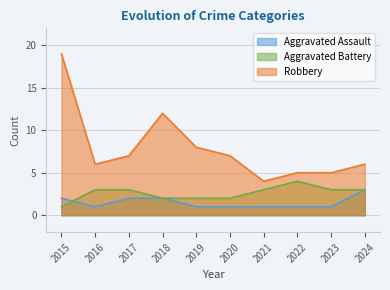

Reading left to right, extract all data points from this chart.

Aggravated Assault: 2015=2	2016=1	2017=2	2018=2	2019=1	2020=1	2021=1	2022=1	2023=1	2024=3
Aggravated Battery: 2015=1	2016=3	2017=3	2018=2	2019=2	2020=2	2021=3	2022=4	2023=3	2024=3
Robbery: 2015=19	2016=6	2017=7	2018=12	2019=8	2020=7	2021=4	2022=5	2023=5	2024=6